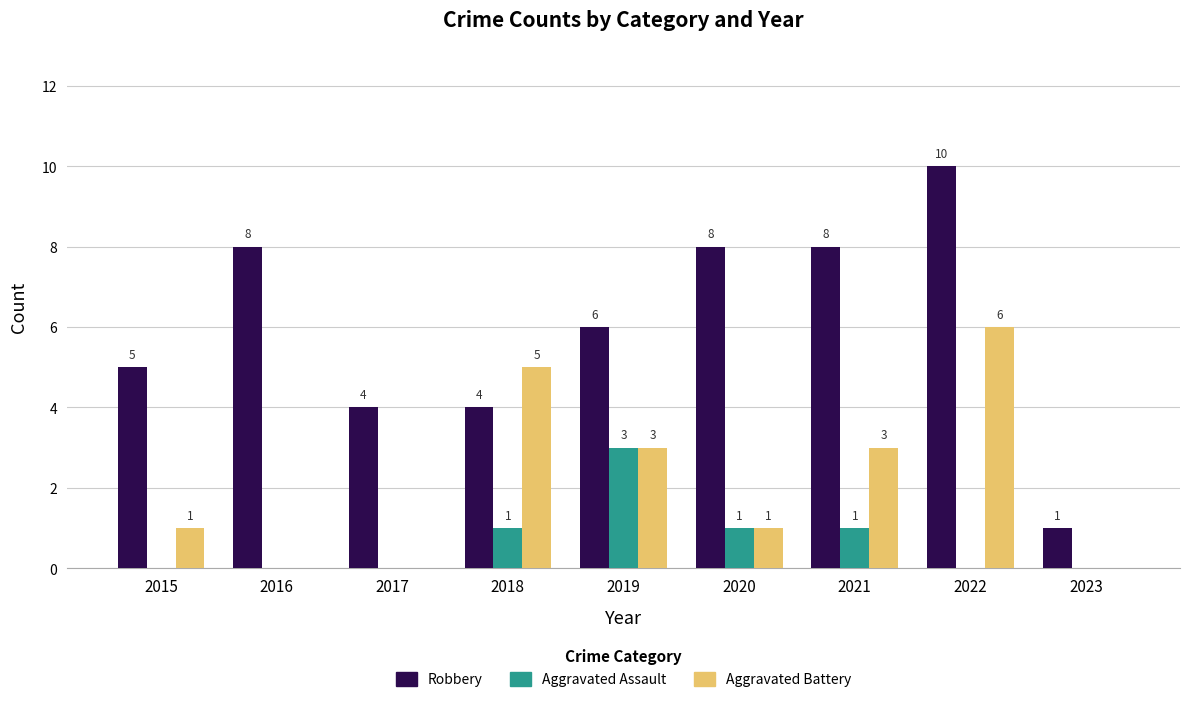

Where is Robbery nearest to the value 5?

2015